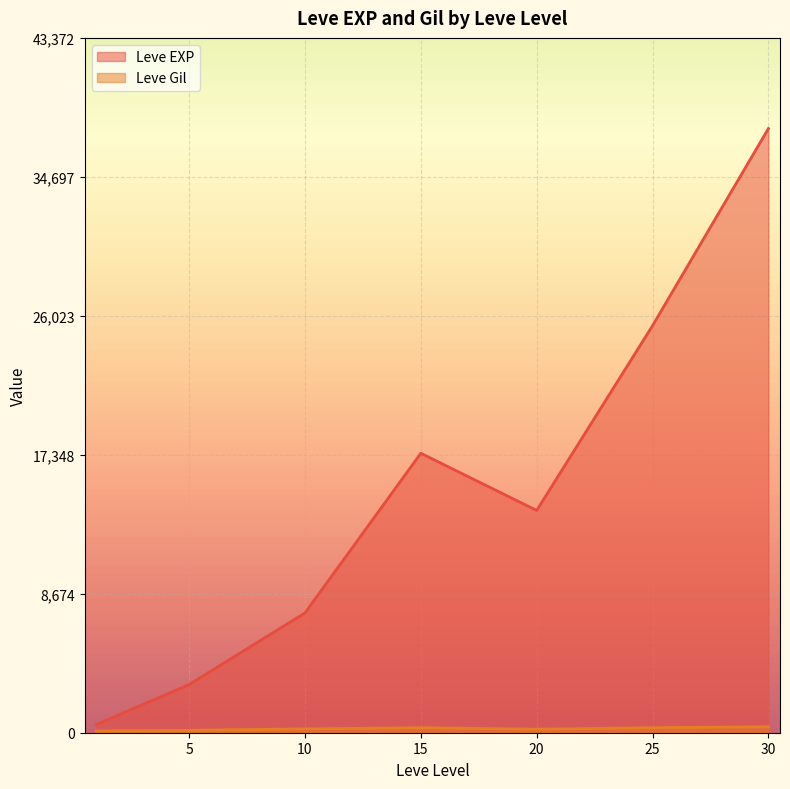

Which series has the widest spread of values?

Leve EXP